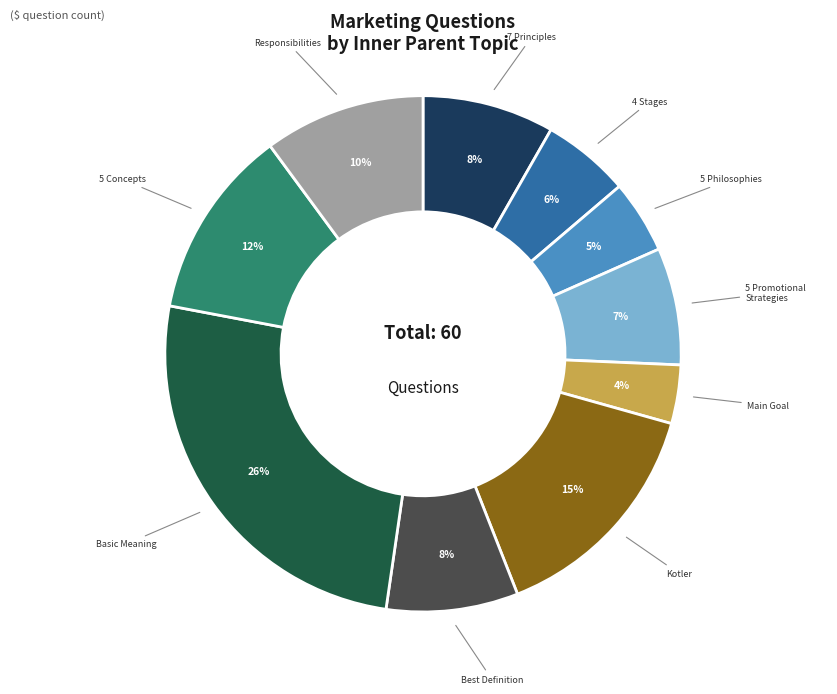

To the nearest percent, what is the average slice percentage?

10%